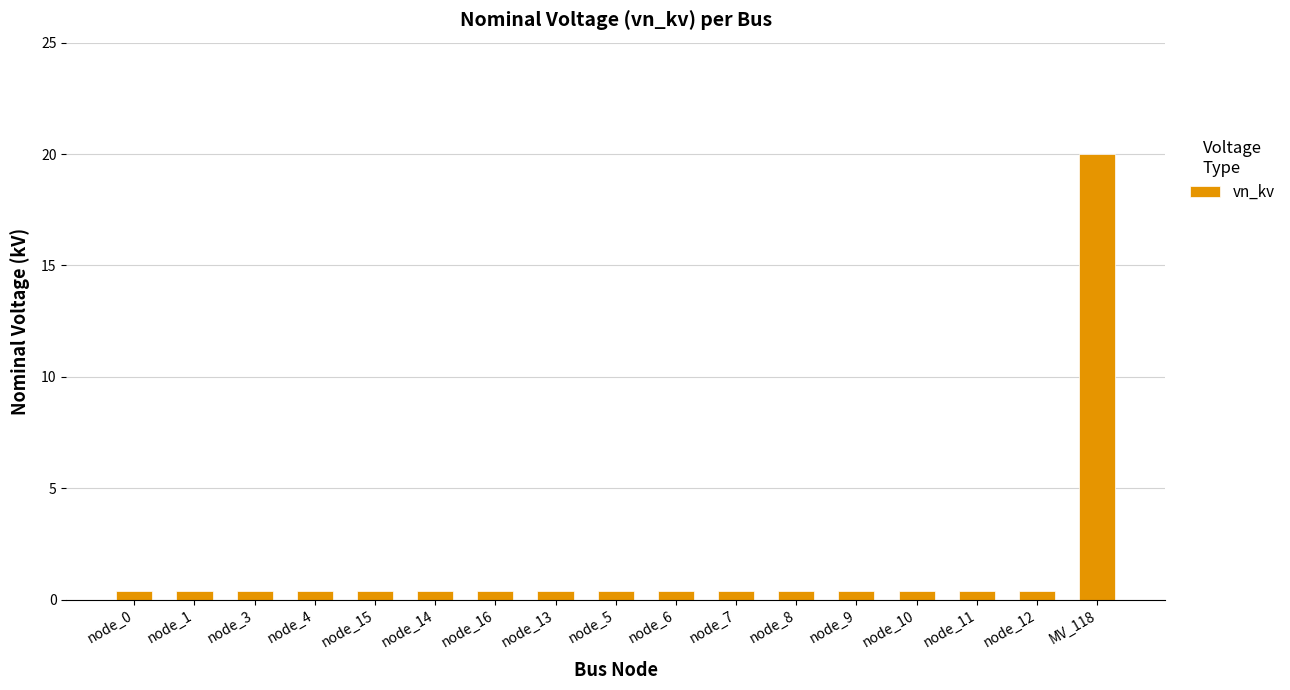

What is the difference between the maximum and minimum values?

19.6